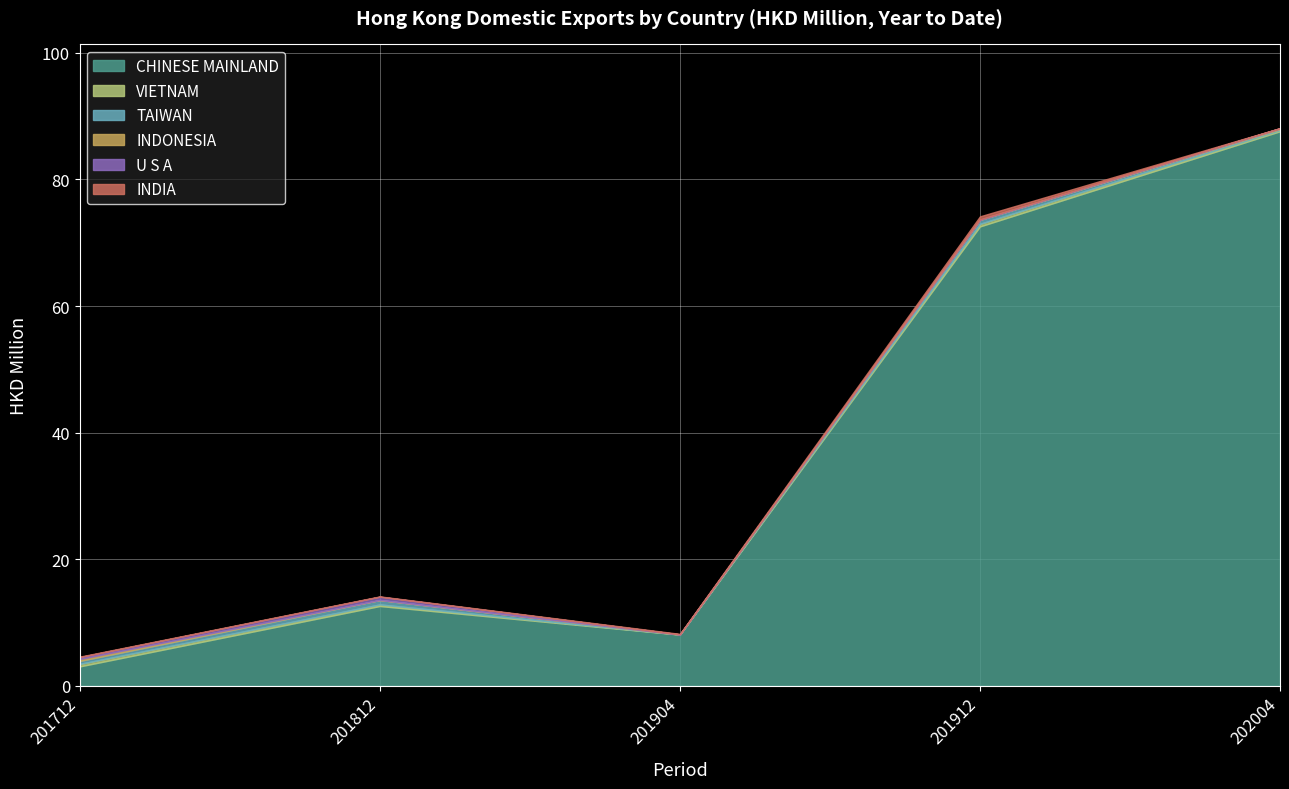

How many categories are shown in the chart?

5